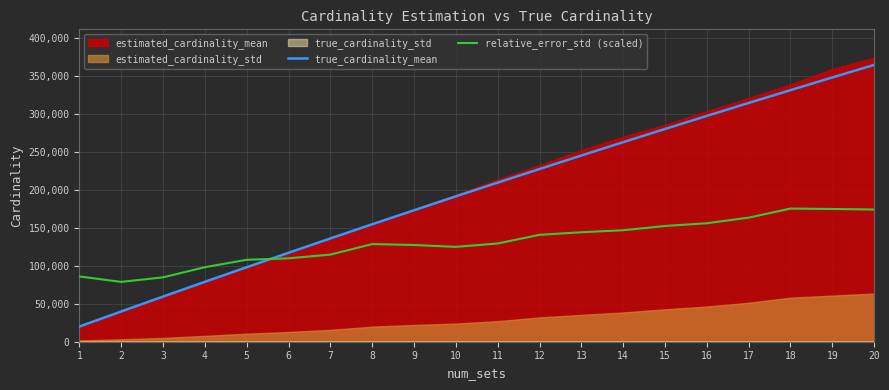

Is the value of true_cardinality_mean at 1 greater than the value of relative_error_std (scaled) at 13?

No